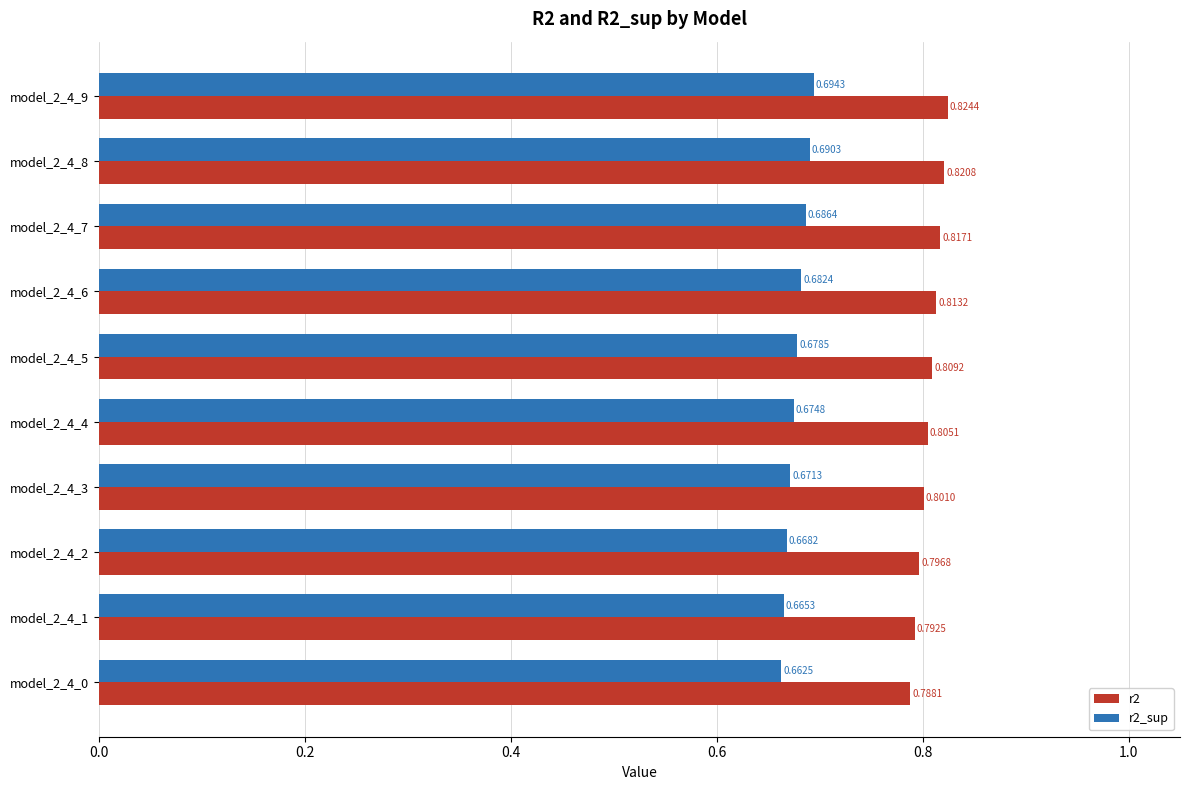

Between model_2_4_0 and model_2_4_4, which series saw the biggest shift?

r2